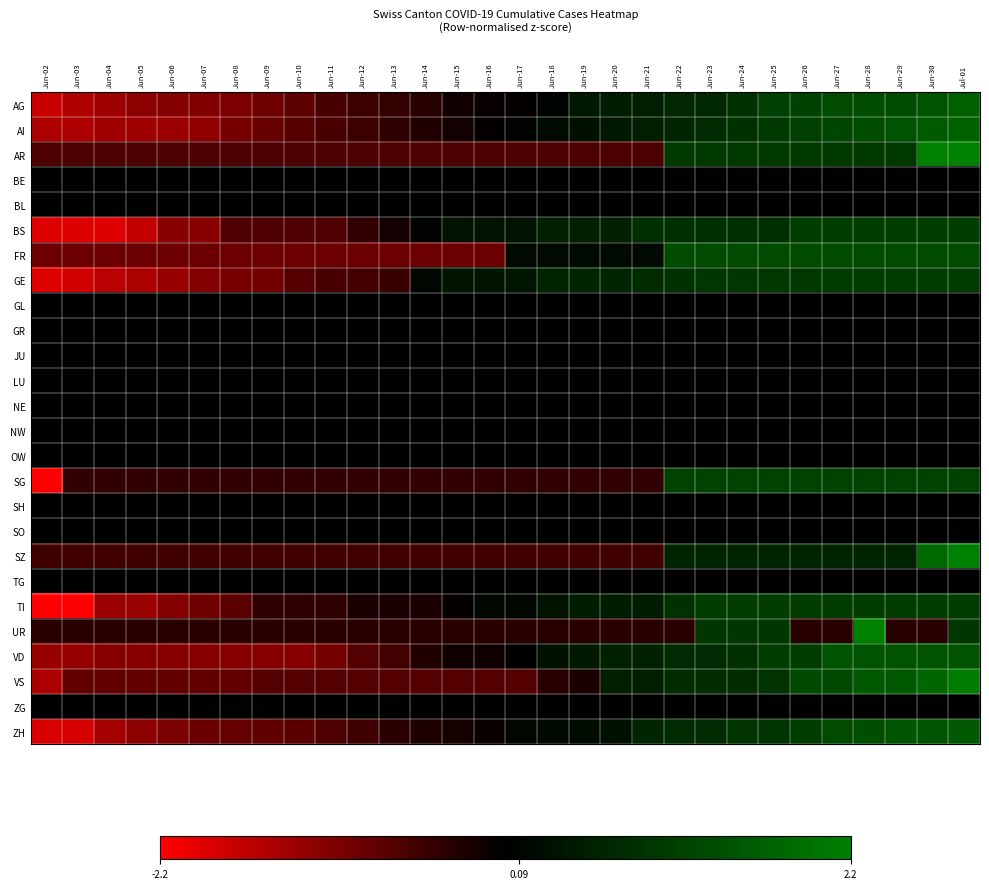

Reading left to right, transcribe all the data shown in this chart.

AG: Jun-02=-1.7	Jun-03=-1.5	Jun-04=-1.4	Jun-05=-1.2	Jun-06=-1.1	Jun-07=-1.1	Jun-08=-1.1	Jun-09=-1.0	Jun-10=-0.8	Jun-11=-0.6	Jun-12=-0.5	Jun-13=-0.4	Jun-14=-0.3	Jun-15=-0.1	Jun-16=-0.1	Jun-17=-0.0	Jun-18=0.1	Jun-19=0.4	Jun-20=0.5	Jun-21=0.5	Jun-22=0.7	Jun-23=0.7	Jun-24=0.9	Jun-25=1.1	Jun-26=1.2	Jun-27=1.3	Jun-28=1.3	Jun-29=1.3	Jun-30=1.5	Jul-01=1.7
AI: Jun-02=-1.5	Jun-03=-1.5	Jun-04=-1.4	Jun-05=-1.4	Jun-06=-1.3	Jun-07=-1.2	Jun-08=-1.0	Jun-09=-0.9	Jun-10=-0.7	Jun-11=-0.6	Jun-12=-0.5	Jun-13=-0.4	Jun-14=-0.3	Jun-15=-0.2	Jun-16=-0.1	Jun-17=0.1	Jun-18=0.2	Jun-19=0.3	Jun-20=0.4	Jun-21=0.5	Jun-22=0.6	Jun-23=0.8	Jun-24=0.9	Jun-25=1.0	Jun-26=1.1	Jun-27=1.2	Jun-28=1.3	Jun-29=1.4	Jun-30=1.6	Jul-01=1.7
AR: Jun-02=-0.7	Jun-03=-0.7	Jun-04=-0.7	Jun-05=-0.7	Jun-06=-0.7	Jun-07=-0.7	Jun-08=-0.7	Jun-09=-0.7	Jun-10=-0.7	Jun-11=-0.7	Jun-12=-0.7	Jun-13=-0.7	Jun-14=-0.7	Jun-15=-0.7	Jun-16=-0.7	Jun-17=-0.7	Jun-18=-0.7	Jun-19=-0.7	Jun-20=-0.7	Jun-21=-0.7	Jun-22=1.0	Jun-23=1.0	Jun-24=1.0	Jun-25=1.0	Jun-26=1.0	Jun-27=1.0	Jun-28=1.0	Jun-29=1.0	Jun-30=2.2	Jul-01=2.2
BE: Jun-02=0.0	Jun-03=0.0	Jun-04=0.0	Jun-05=0.0	Jun-06=0.0	Jun-07=0.0	Jun-08=0.0	Jun-09=0.0	Jun-10=0.0	Jun-11=0.0	Jun-12=0.0	Jun-13=0.0	Jun-14=0.0	Jun-15=0.0	Jun-16=0.0	Jun-17=0.0	Jun-18=0.0	Jun-19=0.0	Jun-20=0.0	Jun-21=0.0	Jun-22=0.0	Jun-23=0.0	Jun-24=0.0	Jun-25=0.0	Jun-26=0.0	Jun-27=0.0	Jun-28=0.0	Jun-29=0.0	Jun-30=0.0	Jul-01=0.0
BL: Jun-02=0.0	Jun-03=0.0	Jun-04=0.0	Jun-05=0.0	Jun-06=0.0	Jun-07=0.0	Jun-08=0.0	Jun-09=0.0	Jun-10=0.0	Jun-11=0.0	Jun-12=0.0	Jun-13=0.0	Jun-14=0.0	Jun-15=0.0	Jun-16=0.0	Jun-17=0.0	Jun-18=0.0	Jun-19=0.0	Jun-20=0.0	Jun-21=0.0	Jun-22=0.0	Jun-23=0.0	Jun-24=0.0	Jun-25=0.0	Jun-26=0.0	Jun-27=0.0	Jun-28=0.0	Jun-29=0.0	Jun-30=0.0	Jul-01=0.0
BS: Jun-02=-1.9	Jun-03=-1.9	Jun-04=-1.9	Jun-05=-1.7	Jun-06=-1.2	Jun-07=-1.2	Jun-08=-0.7	Jun-09=-0.7	Jun-10=-0.7	Jun-11=-0.7	Jun-12=-0.4	Jun-13=-0.2	Jun-14=0.1	Jun-15=0.3	Jun-16=0.3	Jun-17=0.3	Jun-18=0.6	Jun-19=0.6	Jun-20=0.6	Jun-21=0.8	Jun-22=0.8	Jun-23=0.8	Jun-24=0.8	Jun-25=0.8	Jun-26=1.1	Jun-27=1.1	Jun-28=1.1	Jun-29=1.1	Jun-30=1.1	Jul-01=1.1
FR: Jun-02=-0.9	Jun-03=-0.9	Jun-04=-0.9	Jun-05=-0.9	Jun-06=-0.9	Jun-07=-0.9	Jun-08=-0.9	Jun-09=-0.9	Jun-10=-0.9	Jun-11=-0.9	Jun-12=-0.9	Jun-13=-0.9	Jun-14=-0.9	Jun-15=-0.9	Jun-16=-0.9	Jun-17=0.2	Jun-18=0.2	Jun-19=0.2	Jun-20=0.2	Jun-21=0.2	Jun-22=1.3	Jun-23=1.3	Jun-24=1.3	Jun-25=1.3	Jun-26=1.3	Jun-27=1.3	Jun-28=1.3	Jun-29=1.3	Jun-30=1.3	Jul-01=1.3
GE: Jun-02=-1.9	Jun-03=-1.8	Jun-04=-1.6	Jun-05=-1.5	Jun-06=-1.3	Jun-07=-1.1	Jun-08=-1.0	Jun-09=-1.0	Jun-10=-0.7	Jun-11=-0.6	Jun-12=-0.6	Jun-13=-0.5	Jun-14=0.1	Jun-15=0.3	Jun-16=0.3	Jun-17=0.4	Jun-18=0.6	Jun-19=0.6	Jun-20=0.6	Jun-21=0.8	Jun-22=0.9	Jun-23=0.9	Jun-24=0.9	Jun-25=1.0	Jun-26=1.0	Jun-27=1.0	Jun-28=1.0	Jun-29=1.0	Jun-30=1.0	Jul-01=1.0
GL: Jun-02=0.0	Jun-03=0.0	Jun-04=0.0	Jun-05=0.0	Jun-06=0.0	Jun-07=0.0	Jun-08=0.0	Jun-09=0.0	Jun-10=0.0	Jun-11=0.0	Jun-12=0.0	Jun-13=0.0	Jun-14=0.0	Jun-15=0.0	Jun-16=0.0	Jun-17=0.0	Jun-18=0.0	Jun-19=0.0	Jun-20=0.0	Jun-21=0.0	Jun-22=0.0	Jun-23=0.0	Jun-24=0.0	Jun-25=0.0	Jun-26=0.0	Jun-27=0.0	Jun-28=0.0	Jun-29=0.0	Jun-30=0.0	Jul-01=0.0
GR: Jun-02=0.0	Jun-03=0.0	Jun-04=0.0	Jun-05=0.0	Jun-06=0.0	Jun-07=0.0	Jun-08=0.0	Jun-09=0.0	Jun-10=0.0	Jun-11=0.0	Jun-12=0.0	Jun-13=0.0	Jun-14=0.0	Jun-15=0.0	Jun-16=0.0	Jun-17=0.0	Jun-18=0.0	Jun-19=0.0	Jun-20=0.0	Jun-21=0.0	Jun-22=0.0	Jun-23=0.0	Jun-24=0.0	Jun-25=0.0	Jun-26=0.0	Jun-27=0.0	Jun-28=0.0	Jun-29=0.0	Jun-30=0.0	Jul-01=0.0
JU: Jun-02=0.0	Jun-03=0.0	Jun-04=0.0	Jun-05=0.0	Jun-06=0.0	Jun-07=0.0	Jun-08=0.0	Jun-09=0.0	Jun-10=0.0	Jun-11=0.0	Jun-12=0.0	Jun-13=0.0	Jun-14=0.0	Jun-15=0.0	Jun-16=0.0	Jun-17=0.0	Jun-18=0.0	Jun-19=0.0	Jun-20=0.0	Jun-21=0.0	Jun-22=0.0	Jun-23=0.0	Jun-24=0.0	Jun-25=0.0	Jun-26=0.0	Jun-27=0.0	Jun-28=0.0	Jun-29=0.0	Jun-30=0.0	Jul-01=0.0
LU: Jun-02=0.0	Jun-03=0.0	Jun-04=0.0	Jun-05=0.0	Jun-06=0.0	Jun-07=0.0	Jun-08=0.0	Jun-09=0.0	Jun-10=0.0	Jun-11=0.0	Jun-12=0.0	Jun-13=0.0	Jun-14=0.0	Jun-15=0.0	Jun-16=0.0	Jun-17=0.0	Jun-18=0.0	Jun-19=0.0	Jun-20=0.0	Jun-21=0.0	Jun-22=0.0	Jun-23=0.0	Jun-24=0.0	Jun-25=0.0	Jun-26=0.0	Jun-27=0.0	Jun-28=0.0	Jun-29=0.0	Jun-30=0.0	Jul-01=0.0
NE: Jun-02=0.0	Jun-03=0.0	Jun-04=0.0	Jun-05=0.0	Jun-06=0.0	Jun-07=0.0	Jun-08=0.0	Jun-09=0.0	Jun-10=0.0	Jun-11=0.0	Jun-12=0.0	Jun-13=0.0	Jun-14=0.0	Jun-15=0.0	Jun-16=0.0	Jun-17=0.0	Jun-18=0.0	Jun-19=0.0	Jun-20=0.0	Jun-21=0.0	Jun-22=0.0	Jun-23=0.0	Jun-24=0.0	Jun-25=0.0	Jun-26=0.0	Jun-27=0.0	Jun-28=0.0	Jun-29=0.0	Jun-30=0.0	Jul-01=0.0
NW: Jun-02=0.0	Jun-03=0.0	Jun-04=0.0	Jun-05=0.0	Jun-06=0.0	Jun-07=0.0	Jun-08=0.0	Jun-09=0.0	Jun-10=0.0	Jun-11=0.0	Jun-12=0.0	Jun-13=0.0	Jun-14=0.0	Jun-15=0.0	Jun-16=0.0	Jun-17=0.0	Jun-18=0.0	Jun-19=0.0	Jun-20=0.0	Jun-21=0.0	Jun-22=0.0	Jun-23=0.0	Jun-24=0.0	Jun-25=0.0	Jun-26=0.0	Jun-27=0.0	Jun-28=0.0	Jun-29=0.0	Jun-30=0.0	Jul-01=0.0
OW: Jun-02=0.0	Jun-03=0.0	Jun-04=0.0	Jun-05=0.0	Jun-06=0.0	Jun-07=0.0	Jun-08=0.0	Jun-09=0.0	Jun-10=0.0	Jun-11=0.0	Jun-12=0.0	Jun-13=0.0	Jun-14=0.0	Jun-15=0.0	Jun-16=0.0	Jun-17=0.0	Jun-18=0.0	Jun-19=0.0	Jun-20=0.0	Jun-21=0.0	Jun-22=0.0	Jun-23=0.0	Jun-24=0.0	Jun-25=0.0	Jun-26=0.0	Jun-27=0.0	Jun-28=0.0	Jun-29=0.0	Jun-30=0.0	Jul-01=0.0
SG: Jun-02=-2.2	Jun-03=-0.4	Jun-04=-0.4	Jun-05=-0.4	Jun-06=-0.4	Jun-07=-0.4	Jun-08=-0.4	Jun-09=-0.4	Jun-10=-0.4	Jun-11=-0.4	Jun-12=-0.4	Jun-13=-0.4	Jun-14=-0.4	Jun-15=-0.4	Jun-16=-0.4	Jun-17=-0.4	Jun-18=-0.4	Jun-19=-0.4	Jun-20=-0.4	Jun-21=-0.4	Jun-22=1.2	Jun-23=1.2	Jun-24=1.2	Jun-25=1.2	Jun-26=1.2	Jun-27=1.2	Jun-28=1.2	Jun-29=1.2	Jun-30=1.2	Jul-01=1.2
SH: Jun-02=0.0	Jun-03=0.0	Jun-04=0.0	Jun-05=0.0	Jun-06=0.0	Jun-07=0.0	Jun-08=0.0	Jun-09=0.0	Jun-10=0.0	Jun-11=0.0	Jun-12=0.0	Jun-13=0.0	Jun-14=0.0	Jun-15=0.0	Jun-16=0.0	Jun-17=0.0	Jun-18=0.0	Jun-19=0.0	Jun-20=0.0	Jun-21=0.0	Jun-22=0.0	Jun-23=0.0	Jun-24=0.0	Jun-25=0.0	Jun-26=0.0	Jun-27=0.0	Jun-28=0.0	Jun-29=0.0	Jun-30=0.0	Jul-01=0.0
SO: Jun-02=0.0	Jun-03=0.0	Jun-04=0.0	Jun-05=0.0	Jun-06=0.0	Jun-07=0.0	Jun-08=0.0	Jun-09=0.0	Jun-10=0.0	Jun-11=0.0	Jun-12=0.0	Jun-13=0.0	Jun-14=0.0	Jun-15=0.0	Jun-16=0.0	Jun-17=0.0	Jun-18=0.0	Jun-19=0.0	Jun-20=0.0	Jun-21=0.0	Jun-22=0.0	Jun-23=0.0	Jun-24=0.0	Jun-25=0.0	Jun-26=0.0	Jun-27=0.0	Jun-28=0.0	Jun-29=0.0	Jun-30=0.0	Jul-01=0.0
SZ: Jun-02=-0.6	Jun-03=-0.6	Jun-04=-0.6	Jun-05=-0.6	Jun-06=-0.6	Jun-07=-0.6	Jun-08=-0.6	Jun-09=-0.6	Jun-10=-0.6	Jun-11=-0.6	Jun-12=-0.6	Jun-13=-0.6	Jun-14=-0.6	Jun-15=-0.6	Jun-16=-0.6	Jun-17=-0.6	Jun-18=-0.6	Jun-19=-0.6	Jun-20=-0.6	Jun-21=-0.6	Jun-22=0.6	Jun-23=0.6	Jun-24=0.6	Jun-25=0.6	Jun-26=0.6	Jun-27=0.6	Jun-28=0.6	Jun-29=0.6	Jun-30=1.8	Jul-01=2.2
TG: Jun-02=0.0	Jun-03=0.0	Jun-04=0.0	Jun-05=0.0	Jun-06=0.0	Jun-07=0.0	Jun-08=0.0	Jun-09=0.0	Jun-10=0.0	Jun-11=0.0	Jun-12=0.0	Jun-13=0.0	Jun-14=0.0	Jun-15=0.0	Jun-16=0.0	Jun-17=0.0	Jun-18=0.0	Jun-19=0.0	Jun-20=0.0	Jun-21=0.0	Jun-22=0.0	Jun-23=0.0	Jun-24=0.0	Jun-25=0.0	Jun-26=0.0	Jun-27=0.0	Jun-28=0.0	Jun-29=0.0	Jun-30=0.0	Jul-01=0.0
TI: Jun-02=-2.2	Jun-03=-2.2	Jun-04=-1.3	Jun-05=-1.3	Jun-06=-1.1	Jun-07=-1.0	Jun-08=-0.8	Jun-09=-0.4	Jun-10=-0.4	Jun-11=-0.4	Jun-12=-0.2	Jun-13=-0.2	Jun-14=-0.2	Jun-15=-0.0	Jun-16=0.1	Jun-17=0.1	Jun-18=0.3	Jun-19=0.5	Jun-20=0.5	Jun-21=0.5	Jun-22=0.9	Jun-23=1.0	Jun-24=1.0	Jun-25=1.0	Jun-26=1.0	Jun-27=1.0	Jun-28=1.0	Jun-29=1.0	Jun-30=1.0	Jul-01=1.0
UR: Jun-02=-0.3	Jun-03=-0.3	Jun-04=-0.3	Jun-05=-0.3	Jun-06=-0.3	Jun-07=-0.3	Jun-08=-0.3	Jun-09=-0.3	Jun-10=-0.3	Jun-11=-0.3	Jun-12=-0.3	Jun-13=-0.3	Jun-14=-0.3	Jun-15=-0.3	Jun-16=-0.3	Jun-17=-0.3	Jun-18=-0.3	Jun-19=-0.3	Jun-20=-0.3	Jun-21=-0.3	Jun-22=-0.3	Jun-23=1.0	Jun-24=1.0	Jun-25=1.0	Jun-26=-0.3	Jun-27=-0.3	Jun-28=2.2	Jun-29=-0.3	Jun-30=-0.3	Jul-01=1.0
VD: Jun-02=-1.3	Jun-03=-1.3	Jun-04=-1.2	Jun-05=-1.2	Jun-06=-1.2	Jun-07=-1.2	Jun-08=-1.2	Jun-09=-1.2	Jun-10=-1.2	Jun-11=-1.0	Jun-12=-0.7	Jun-13=-0.6	Jun-14=-0.3	Jun-15=-0.1	Jun-16=-0.1	Jun-17=0.0	Jun-18=0.3	Jun-19=0.4	Jun-20=0.6	Jun-21=0.6	Jun-22=0.7	Jun-23=0.7	Jun-24=0.9	Jun-25=1.0	Jun-26=1.0	Jun-27=1.5	Jun-28=1.5	Jun-29=1.5	Jun-30=1.5	Jul-01=1.5
VS: Jun-02=-1.5	Jun-03=-0.9	Jun-04=-0.9	Jun-05=-0.9	Jun-06=-0.9	Jun-07=-0.9	Jun-08=-0.9	Jun-09=-0.7	Jun-10=-0.7	Jun-11=-0.7	Jun-12=-0.7	Jun-13=-0.7	Jun-14=-0.7	Jun-15=-0.7	Jun-16=-0.7	Jun-17=-0.7	Jun-18=-0.4	Jun-19=-0.2	Jun-20=0.5	Jun-21=0.5	Jun-22=0.8	Jun-23=0.8	Jun-24=0.8	Jun-25=0.9	Jun-26=1.3	Jun-27=1.3	Jun-28=1.5	Jun-29=1.5	Jun-30=1.8	Jul-01=2.1
ZG: Jun-02=0.0	Jun-03=0.0	Jun-04=0.0	Jun-05=0.0	Jun-06=0.0	Jun-07=0.0	Jun-08=0.0	Jun-09=0.0	Jun-10=0.0	Jun-11=0.0	Jun-12=0.0	Jun-13=0.0	Jun-14=0.0	Jun-15=0.0	Jun-16=0.0	Jun-17=0.0	Jun-18=0.0	Jun-19=0.0	Jun-20=0.0	Jun-21=0.0	Jun-22=0.0	Jun-23=0.0	Jun-24=0.0	Jun-25=0.0	Jun-26=0.0	Jun-27=0.0	Jun-28=0.0	Jun-29=0.0	Jun-30=0.0	Jul-01=0.0
ZH: Jun-02=-1.9	Jun-03=-1.8	Jun-04=-1.4	Jun-05=-1.2	Jun-06=-1.1	Jun-07=-0.9	Jun-08=-0.9	Jun-09=-0.8	Jun-10=-0.8	Jun-11=-0.7	Jun-12=-0.5	Jun-13=-0.4	Jun-14=-0.3	Jun-15=-0.2	Jun-16=-0.1	Jun-17=0.1	Jun-18=0.2	Jun-19=0.2	Jun-20=0.3	Jun-21=0.6	Jun-22=0.7	Jun-23=0.7	Jun-24=0.9	Jun-25=0.9	Jun-26=1.1	Jun-27=1.3	Jun-28=1.4	Jun-29=1.5	Jun-30=1.5	Jul-01=1.5